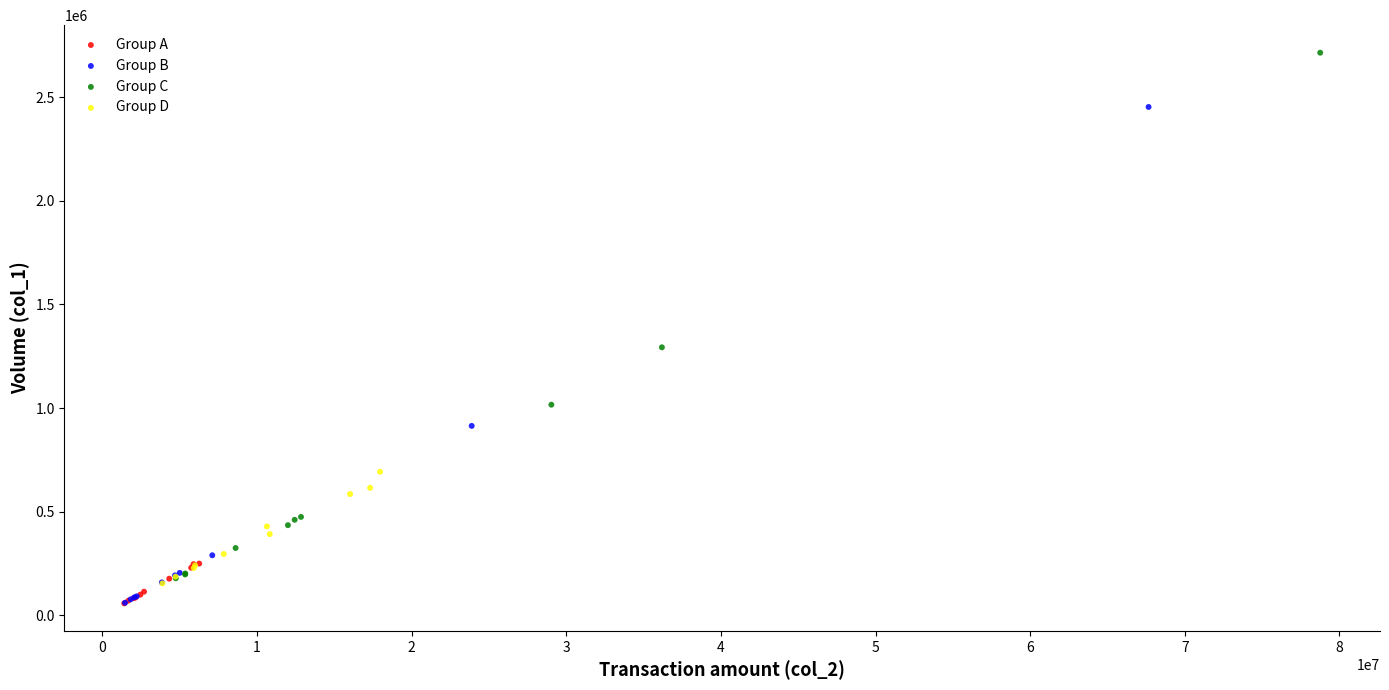

Which series has the largest Y range (max minus min)?

Group C